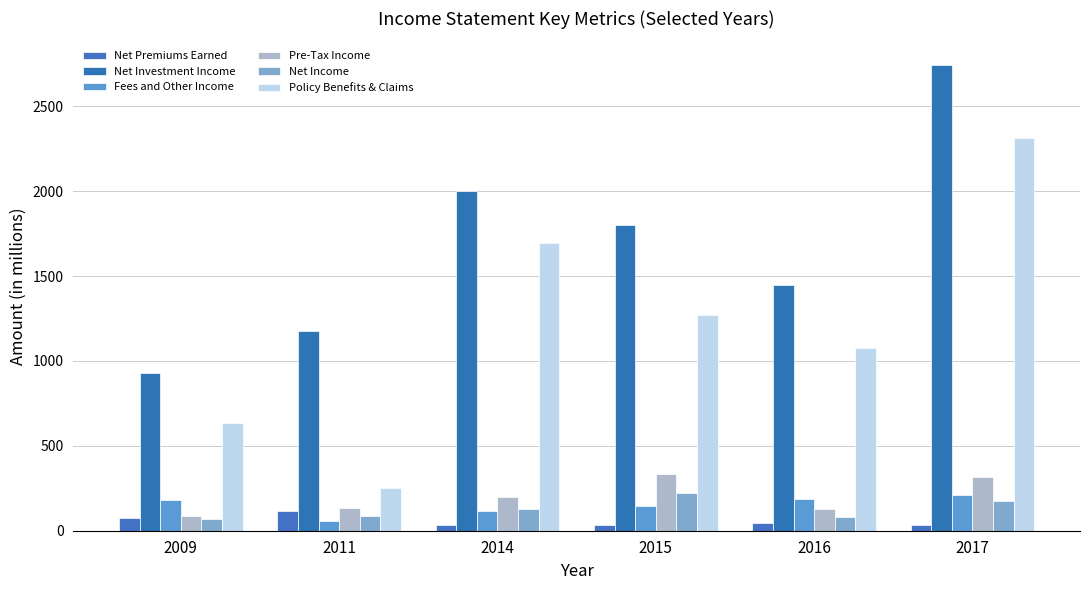

The Fees and Other Income series shows 328 at 2016. True or false?

False